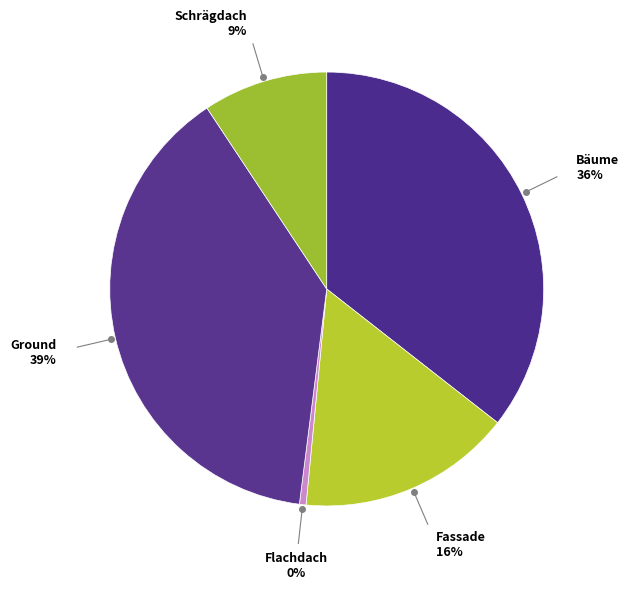

How many segments does this pie chart have?

5